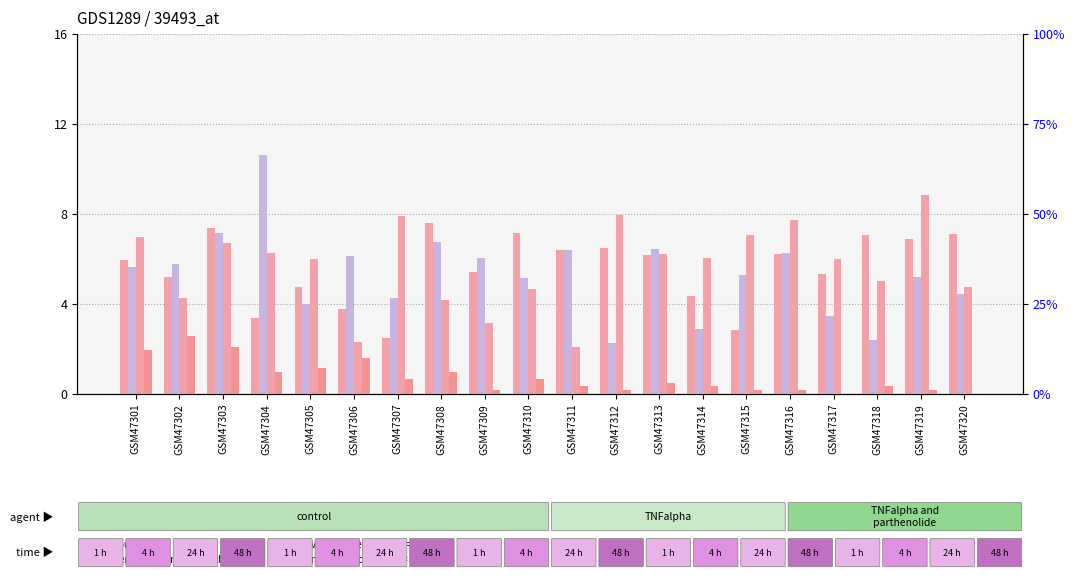

At which label does count reach its peak?

GSM47319